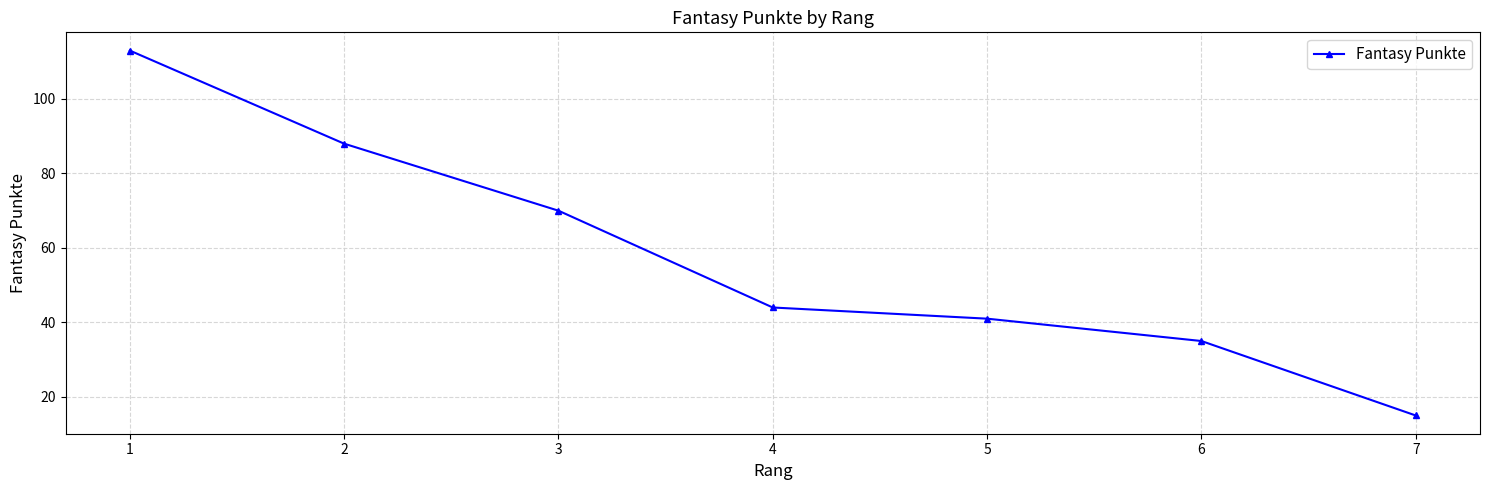

Which has a higher value, 7 or 4?

4